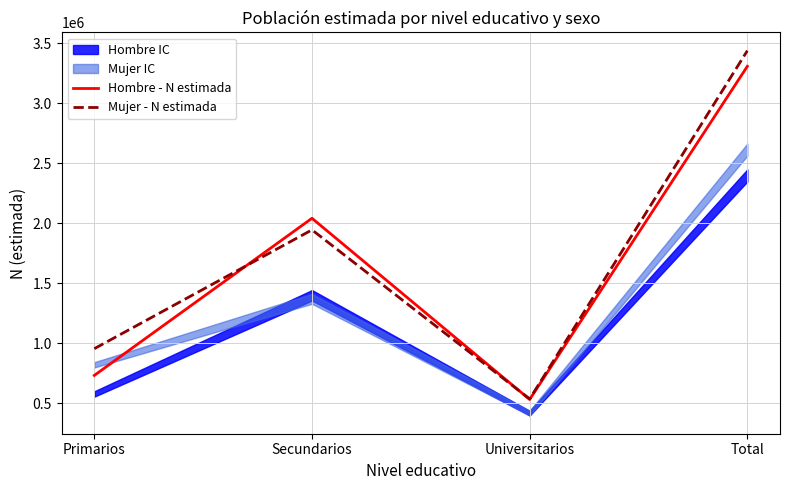

What is the label of the 3rd point from the right?

Secundarios